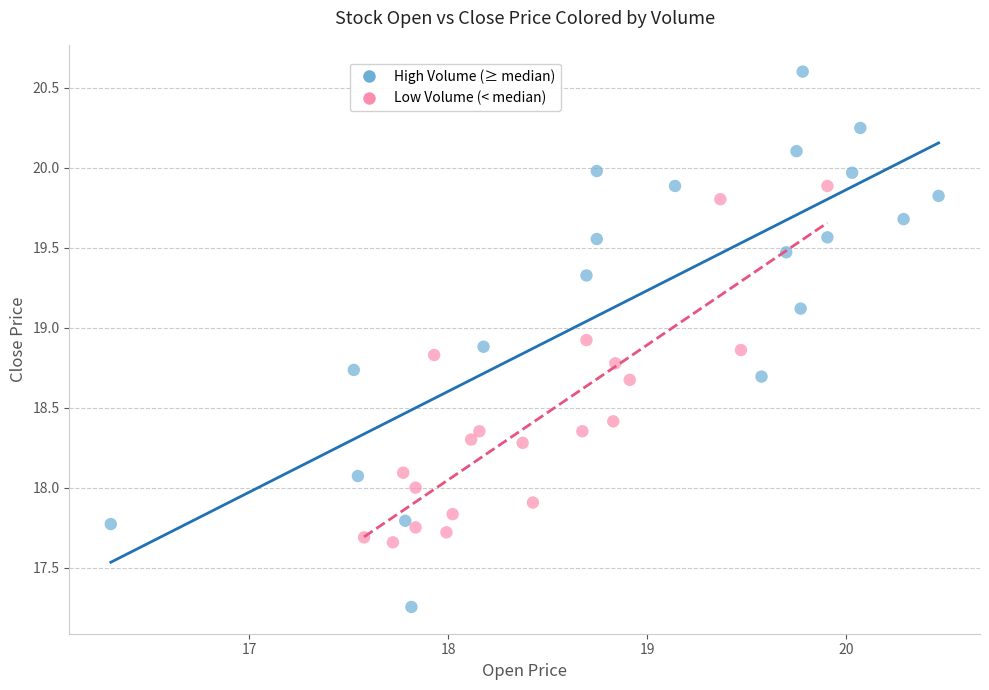

Which series reaches the maximum Y coordinate?

High Volume (≥ median)